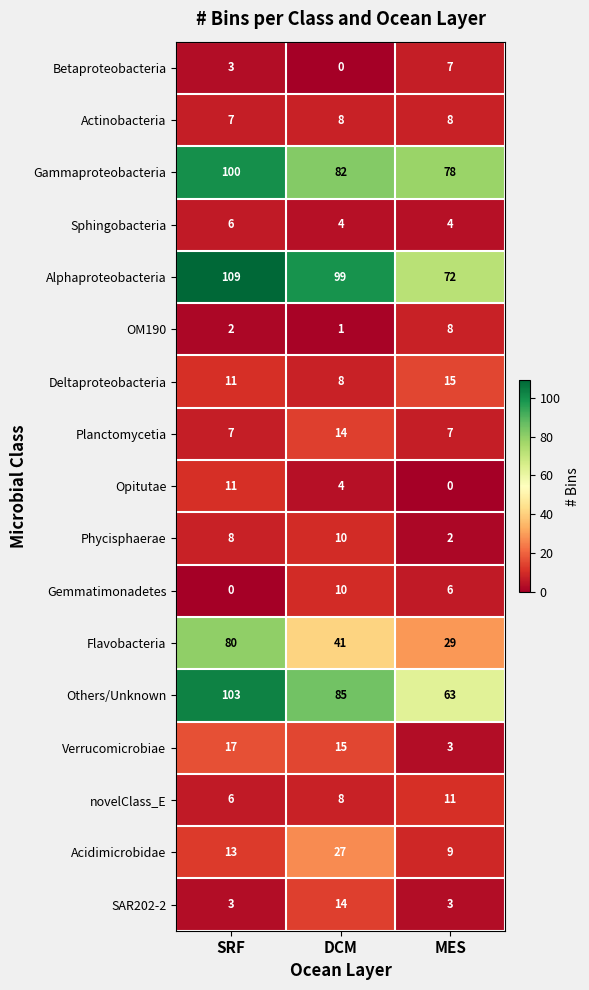

What is the difference between the Planctomycetia values at SRF and DCM?

7